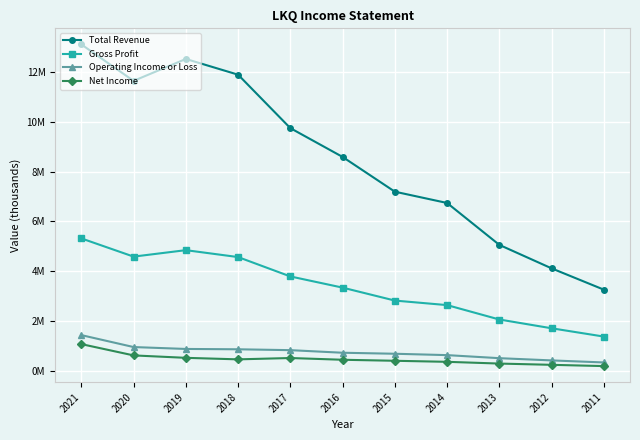

Is this an area chart (filled region under the line)?

No